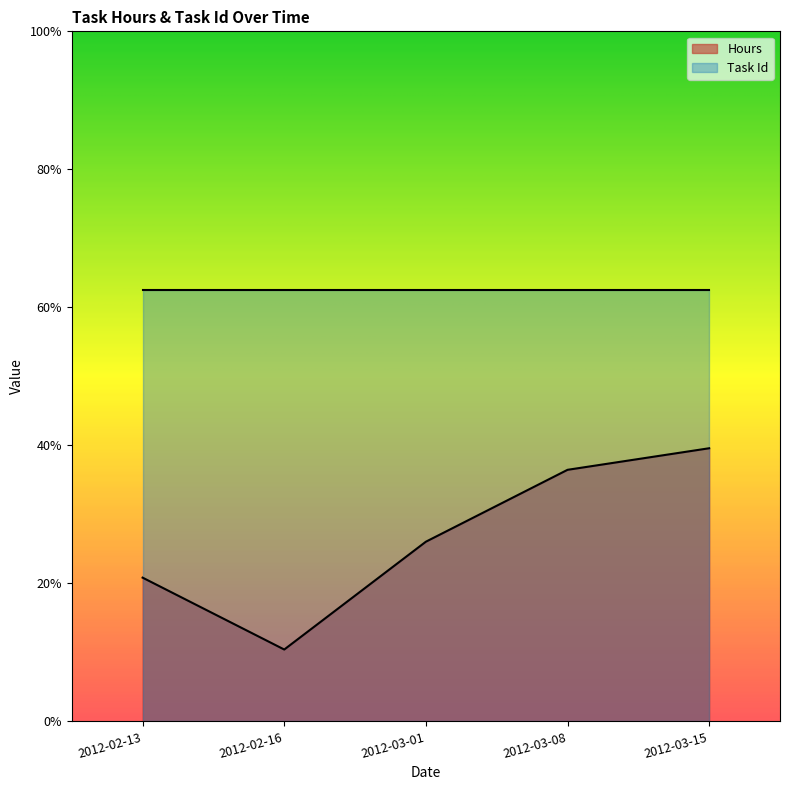

Does the chart have visible grid lines?

No